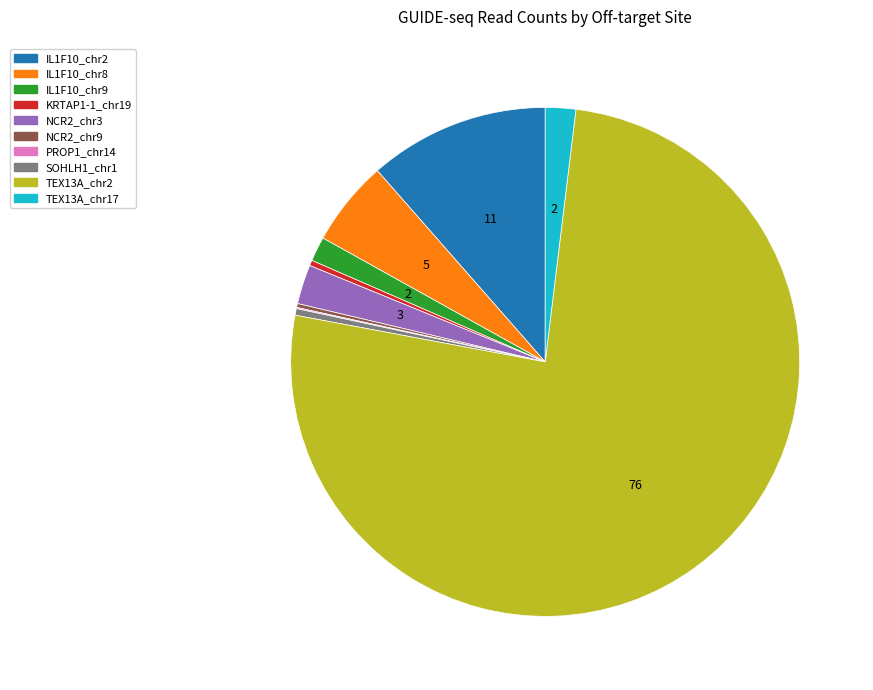

The NCR2_chr3 slice represents 3% of the pie. True or false?

True